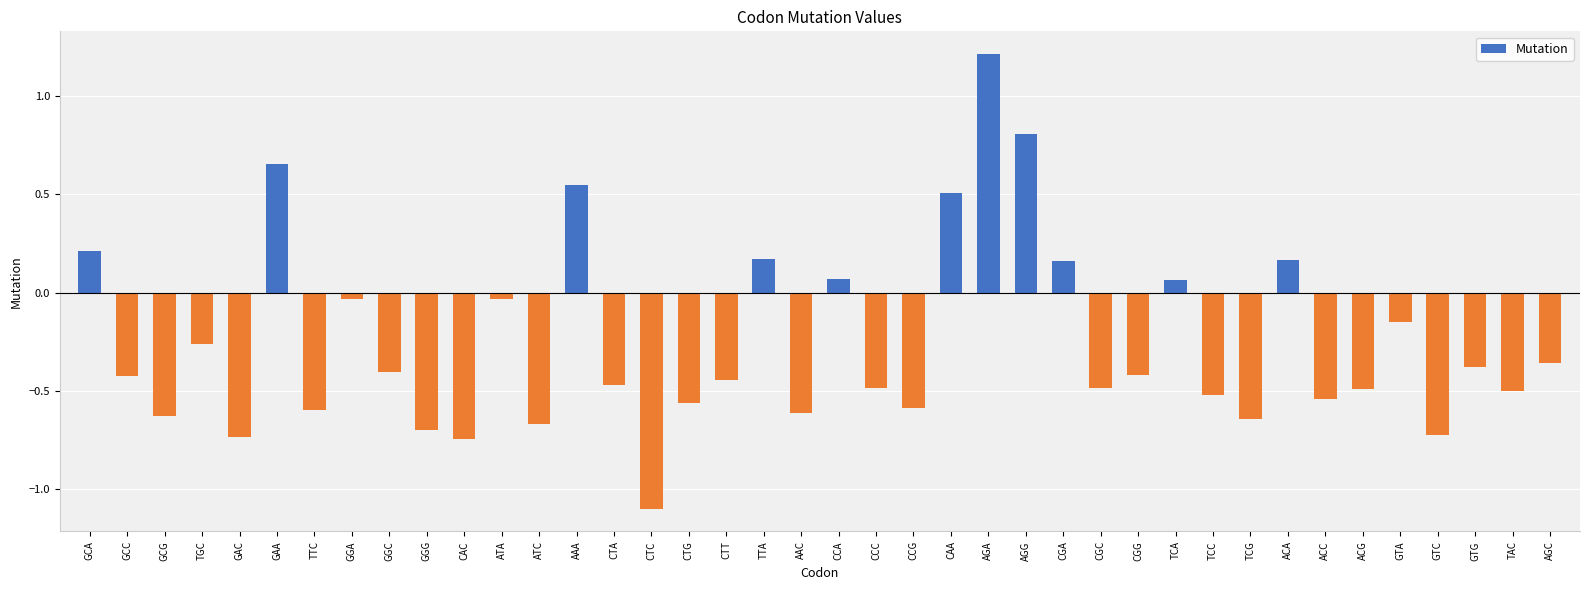

The chart shows a value of -0.7 at GTC. True or false?

True